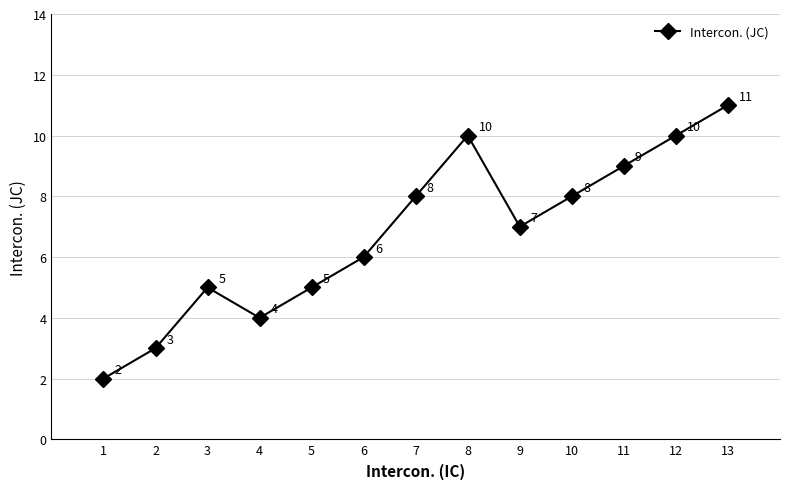

Where is the first local minimum?

4